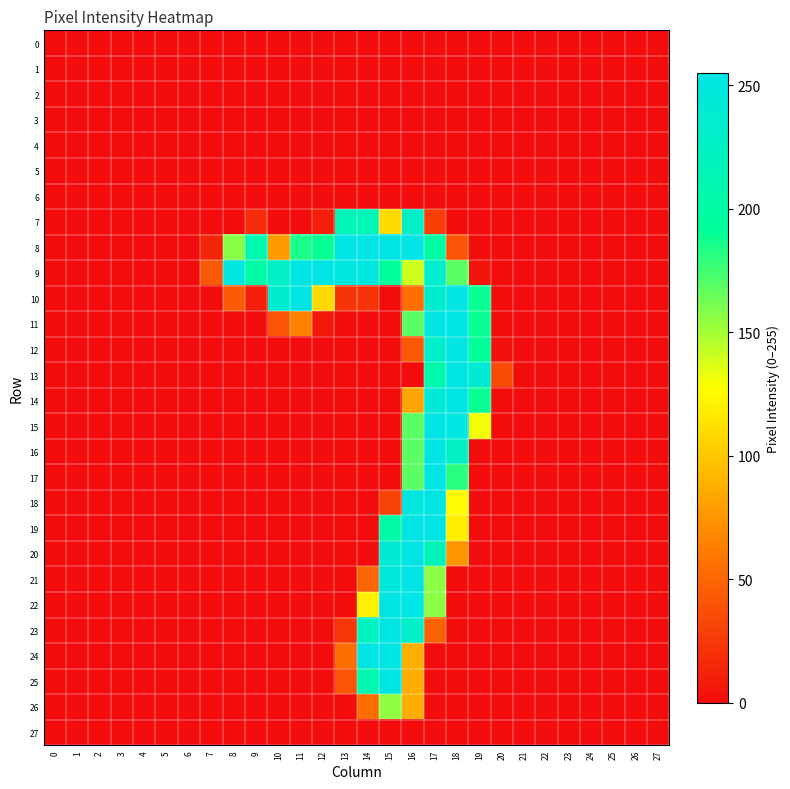

Reading right to left, transcribe all the data shown in this chart.

0: 27=0	26=0	25=0	24=0	23=0	22=0	21=0	20=0	19=0	18=0	17=0	16=0	15=0	14=0	13=0	12=0	11=0	10=0	9=0	8=0	7=0	6=0	5=0	4=0	3=0	2=0	1=0	0=0
1: 27=0	26=0	25=0	24=0	23=0	22=0	21=0	20=0	19=0	18=0	17=0	16=0	15=0	14=0	13=0	12=0	11=0	10=0	9=0	8=0	7=0	6=0	5=0	4=0	3=0	2=0	1=0	0=0
2: 27=0	26=0	25=0	24=0	23=0	22=0	21=0	20=0	19=0	18=0	17=0	16=0	15=0	14=0	13=0	12=0	11=0	10=0	9=0	8=0	7=0	6=0	5=0	4=0	3=0	2=0	1=0	0=0
3: 27=0	26=0	25=0	24=0	23=0	22=0	21=0	20=0	19=0	18=0	17=0	16=0	15=0	14=0	13=0	12=0	11=0	10=0	9=0	8=0	7=0	6=0	5=0	4=0	3=0	2=0	1=0	0=0
4: 27=0	26=0	25=0	24=0	23=0	22=0	21=0	20=0	19=0	18=0	17=0	16=0	15=0	14=0	13=0	12=0	11=0	10=0	9=0	8=0	7=0	6=0	5=0	4=0	3=0	2=0	1=0	0=0
5: 27=0	26=0	25=0	24=0	23=0	22=0	21=0	20=0	19=0	18=0	17=0	16=0	15=0	14=0	13=0	12=0	11=0	10=0	9=0	8=0	7=0	6=0	5=0	4=0	3=0	2=0	1=0	0=0
6: 27=0	26=0	25=0	24=0	23=0	22=0	21=0	20=0	19=0	18=0	17=0	16=0	15=0	14=0	13=0	12=0	11=0	10=0	9=0	8=0	7=0	6=0	5=0	4=0	3=0	2=0	1=0	0=0
7: 27=0	26=0	25=0	24=0	23=0	22=0	21=0	20=0	19=0	18=0	17=28	16=230	15=110	14=216	13=216	12=10	11=0	10=0	9=17	8=0	7=0	6=0	5=0	4=0	3=0	2=0	1=0	0=0
8: 27=0	26=0	25=0	24=0	23=0	22=0	21=0	20=0	19=0	18=40	17=198	16=254	15=254	14=254	13=254	12=189	11=185	10=78	9=211	8=157	7=14	6=0	5=0	4=0	3=0	2=0	1=0	0=0
9: 27=0	26=0	25=0	24=0	23=0	22=0	21=0	20=0	19=5	18=168	17=233	16=140	15=193	14=250	13=250	12=254	11=254	10=229	9=201	8=251	7=43	6=0	5=0	4=0	3=0	2=0	1=0	0=0
10: 27=0	26=0	25=0	24=0	23=0	22=0	21=0	20=0	19=189	18=254	17=235	16=55	15=0	14=22	13=22	12=109	11=254	10=238	9=10	8=44	7=0	6=0	5=0	4=0	3=0	2=0	1=0	0=0
11: 27=0	26=0	25=0	24=0	23=0	22=0	21=0	20=0	19=189	18=254	17=254	16=168	15=0	14=0	13=0	12=6	11=65	10=40	9=0	8=0	7=0	6=0	5=0	4=0	3=0	2=0	1=0	0=0
12: 27=0	26=0	25=0	24=0	23=0	22=0	21=0	20=2	19=192	18=254	17=232	16=43	15=0	14=0	13=0	12=0	11=0	10=0	9=0	8=0	7=0	6=0	5=0	4=0	3=0	2=0	1=0	0=0
13: 27=0	26=0	25=0	24=0	23=0	22=0	21=0	20=35	19=242	18=254	17=207	16=0	15=0	14=0	13=0	12=0	11=0	10=0	9=0	8=0	7=0	6=0	5=0	4=0	3=0	2=0	1=0	0=0
14: 27=0	26=0	25=0	24=0	23=0	22=0	21=0	20=0	19=189	18=254	17=243	16=84	15=0	14=0	13=0	12=0	11=0	10=0	9=0	8=0	7=0	6=0	5=0	4=0	3=0	2=0	1=0	0=0
15: 27=0	26=0	25=0	24=0	23=0	22=0	21=0	20=0	19=130	18=253	17=254	16=168	15=0	14=0	13=0	12=0	11=0	10=0	9=0	8=0	7=0	6=0	5=0	4=0	3=0	2=0	1=0	0=0
16: 27=0	26=0	25=0	24=0	23=0	22=0	21=0	20=0	19=0	18=227	17=254	16=168	15=0	14=0	13=0	12=0	11=0	10=0	9=0	8=0	7=0	6=0	5=0	4=0	3=0	2=0	1=0	0=0
17: 27=0	26=0	25=0	24=0	23=0	22=0	21=0	20=0	19=0	18=181	17=254	16=168	15=0	14=0	13=0	12=0	11=0	10=0	9=0	8=0	7=0	6=0	5=0	4=0	3=0	2=0	1=0	0=0
18: 27=0	26=0	25=0	24=0	23=0	22=0	21=0	20=0	19=0	18=126	17=254	16=249	15=30	14=0	13=0	12=0	11=0	10=0	9=0	8=0	7=0	6=0	5=0	4=0	3=0	2=0	1=0	0=0
19: 27=0	26=0	25=0	24=0	23=0	22=0	21=0	20=0	19=0	18=119	17=254	16=254	15=202	14=0	13=0	12=0	11=0	10=0	9=0	8=0	7=0	6=0	5=0	4=0	3=0	2=0	1=0	0=0
20: 27=0	26=0	25=0	24=0	23=0	22=0	21=0	20=0	19=0	18=74	17=217	16=254	15=239	14=0	13=0	12=0	11=0	10=0	9=0	8=0	7=0	6=0	5=0	4=0	3=0	2=0	1=0	0=0
21: 27=0	26=0	25=0	24=0	23=0	22=0	21=0	20=0	19=0	18=0	17=156	16=254	15=247	14=50	13=0	12=0	11=0	10=0	9=0	8=0	7=0	6=0	5=0	4=0	3=0	2=0	1=0	0=0
22: 27=0	26=0	25=0	24=0	23=0	22=0	21=0	20=0	19=0	18=0	17=156	16=255	15=254	14=121	13=0	12=0	11=0	10=0	9=0	8=0	7=0	6=0	5=0	4=0	3=0	2=0	1=0	0=0
23: 27=0	26=0	25=0	24=0	23=0	22=0	21=0	20=0	19=0	18=0	17=47	16=230	15=254	14=223	13=23	12=0	11=0	10=0	9=0	8=0	7=0	6=0	5=0	4=0	3=0	2=0	1=0	0=0
24: 27=0	26=0	25=0	24=0	23=0	22=0	21=0	20=0	19=0	18=0	17=0	16=88	15=254	14=254	13=55	12=0	11=0	10=0	9=0	8=0	7=0	6=0	5=0	4=0	3=0	2=0	1=0	0=0
25: 27=0	26=0	25=0	24=0	23=0	22=0	21=0	20=0	19=0	18=0	17=0	16=87	15=254	14=209	13=40	12=0	11=0	10=0	9=0	8=0	7=0	6=0	5=0	4=0	3=0	2=0	1=0	0=0
26: 27=0	26=0	25=0	24=0	23=0	22=0	21=0	20=0	19=0	18=0	17=0	16=87	15=155	14=54	13=0	12=0	11=0	10=0	9=0	8=0	7=0	6=0	5=0	4=0	3=0	2=0	1=0	0=0
27: 27=0	26=0	25=0	24=0	23=0	22=0	21=0	20=0	19=0	18=0	17=0	16=0	15=0	14=0	13=0	12=0	11=0	10=0	9=0	8=0	7=0	6=0	5=0	4=0	3=0	2=0	1=0	0=0